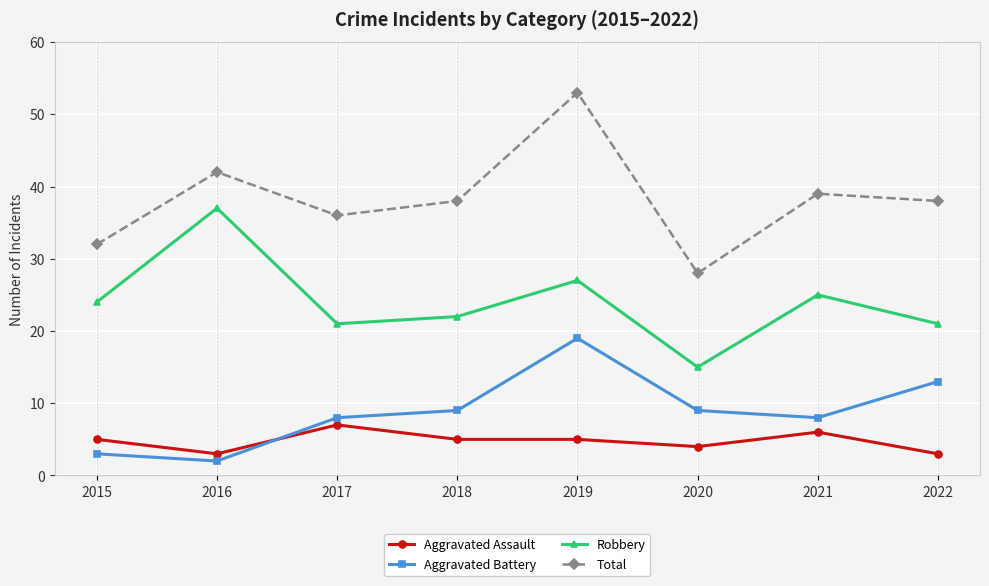

List the series in order of their peak value, lowest first.

Aggravated Assault, Aggravated Battery, Robbery, Total